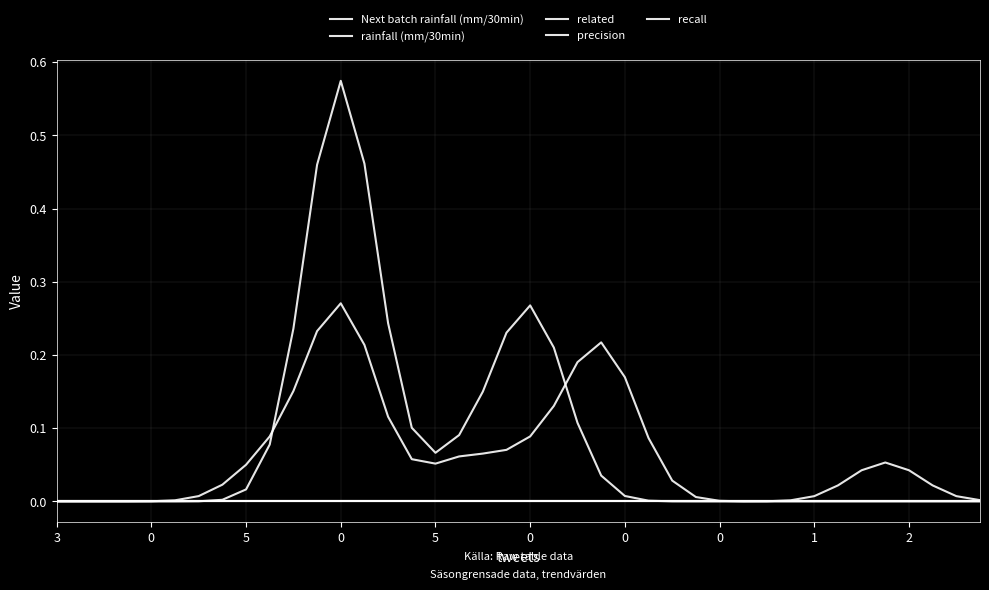

True or false: precision has more than 2 interior local peaks.

False